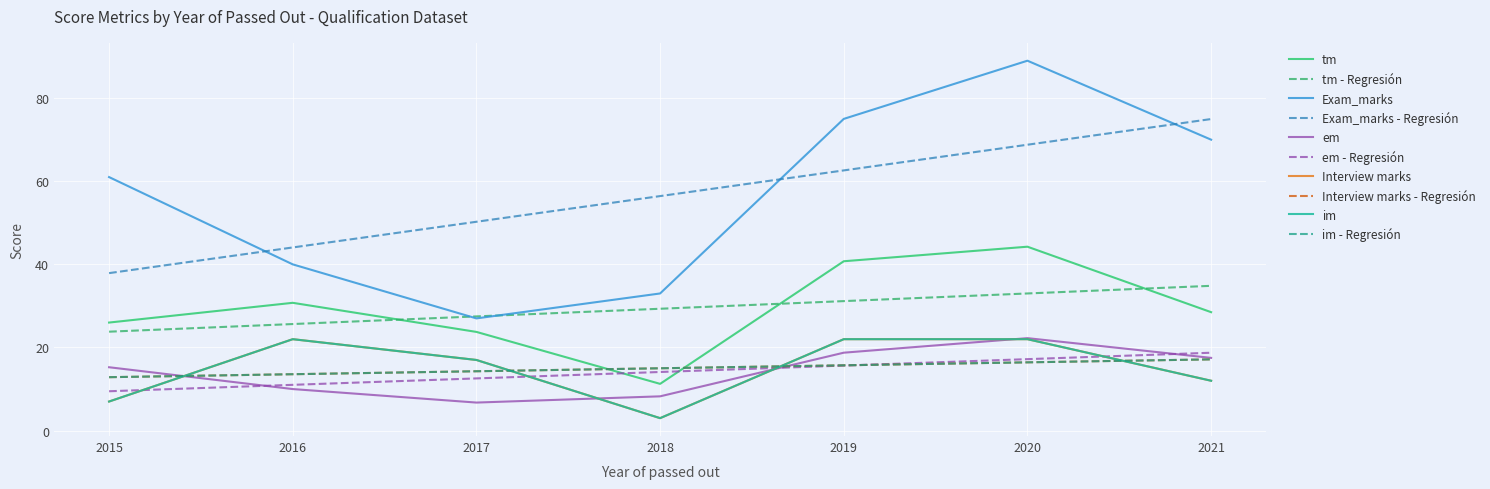

Does the chart have visible grid lines?

Yes